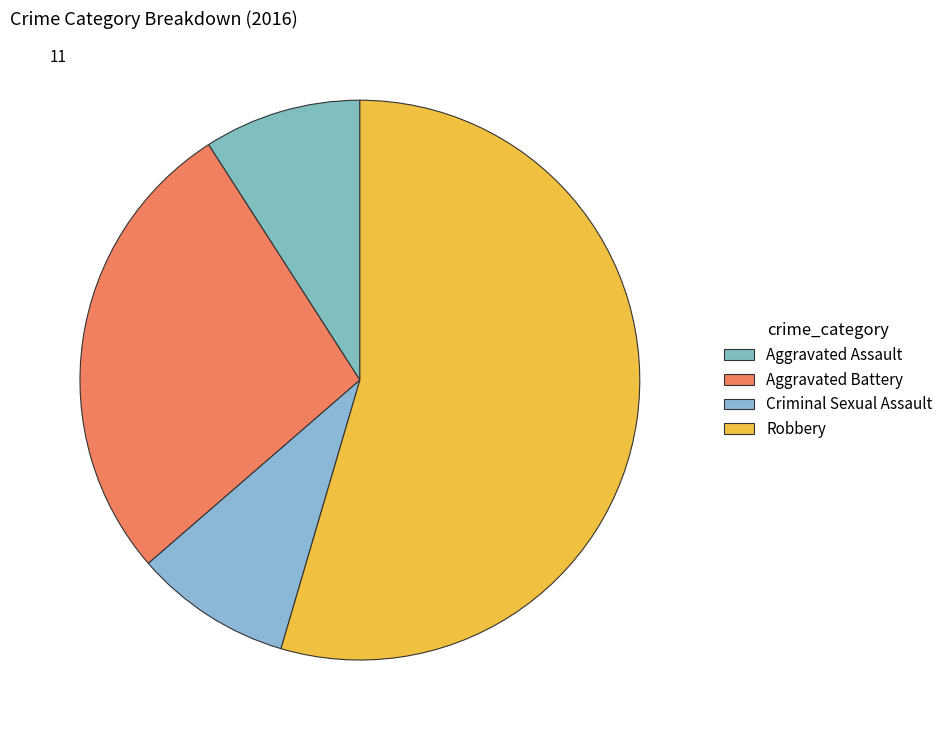

What is the ratio of the value at Robbery to the value at Aggravated Assault?

6.0